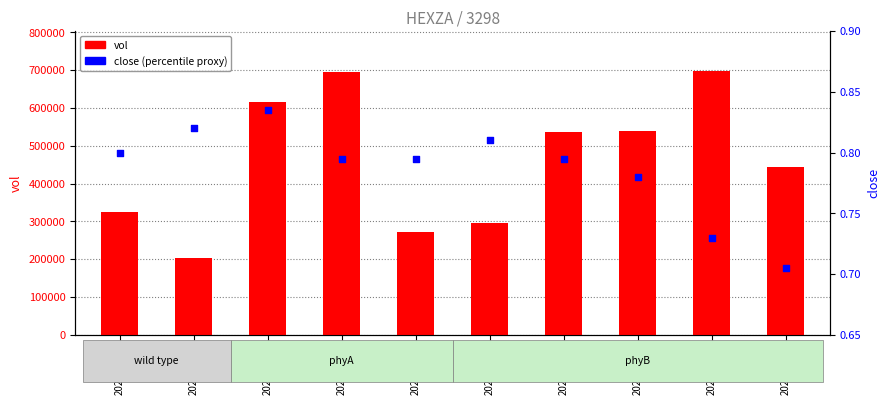

At how many categories does at least one series exceed 87274?

10